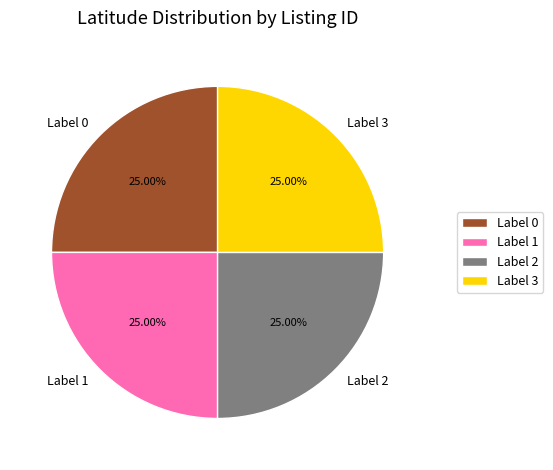

Is there a majority slice in this chart?

No